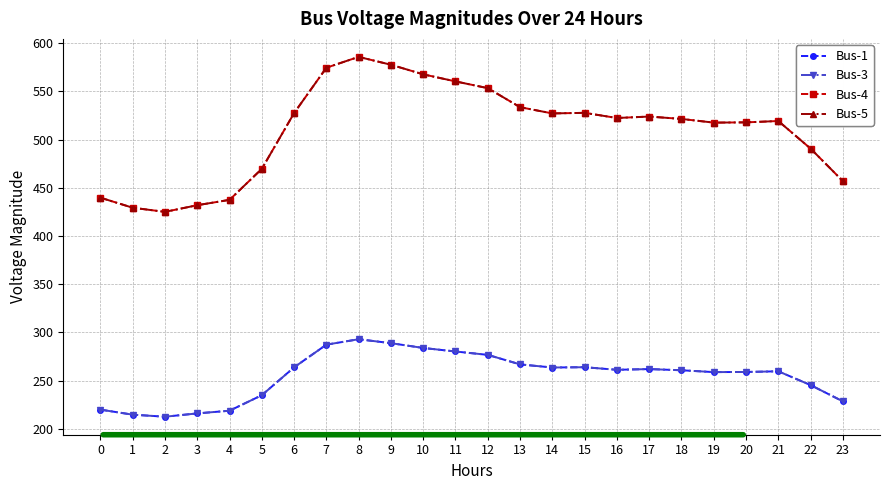

Is it true that Bus-4 equals 527.2 at 14?

True